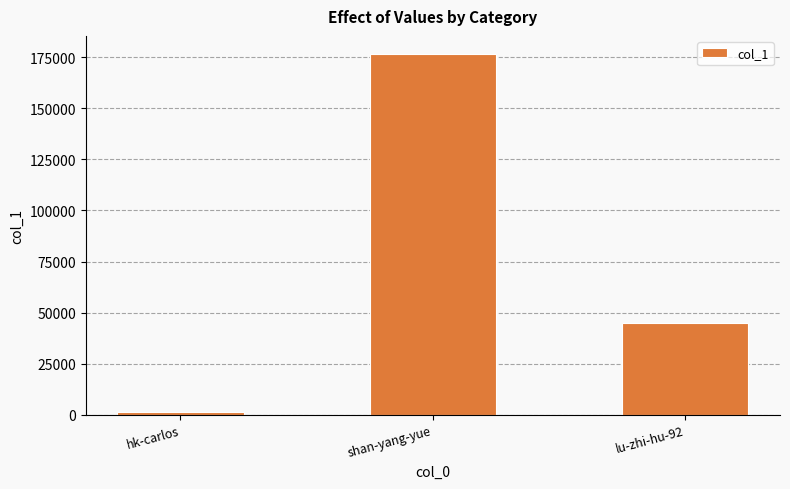

Between lu-zhi-hu-92 and hk-carlos, which is larger?

lu-zhi-hu-92